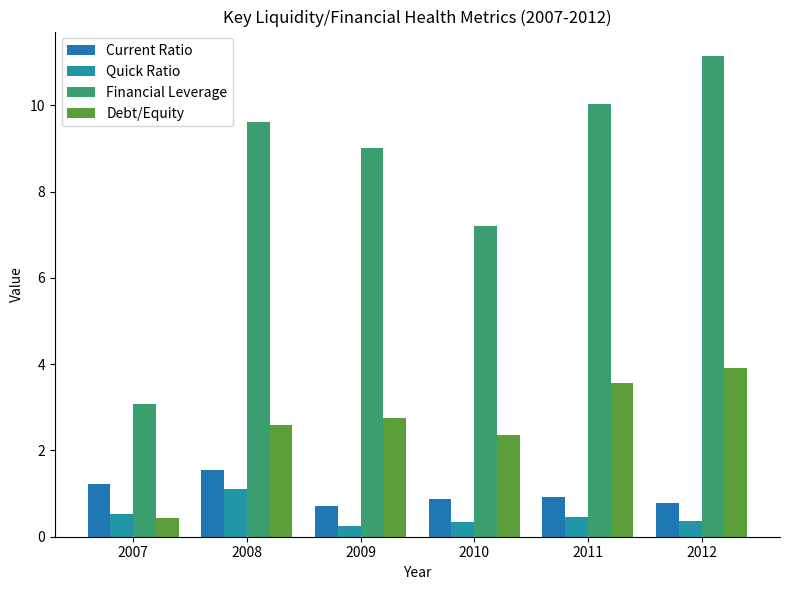

Which series has the largest range (max minus min)?

Financial Leverage